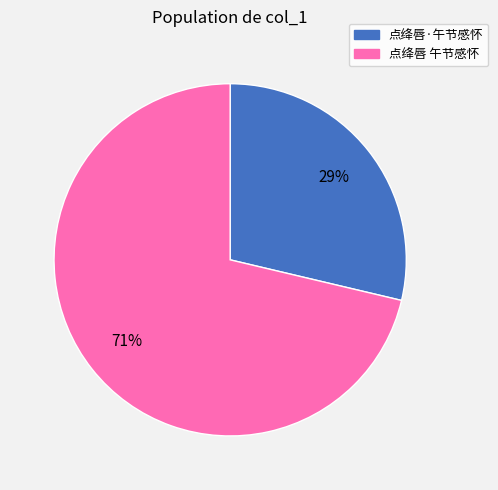

The 点绛唇 午节感怀 slice represents 71% of the pie. True or false?

True